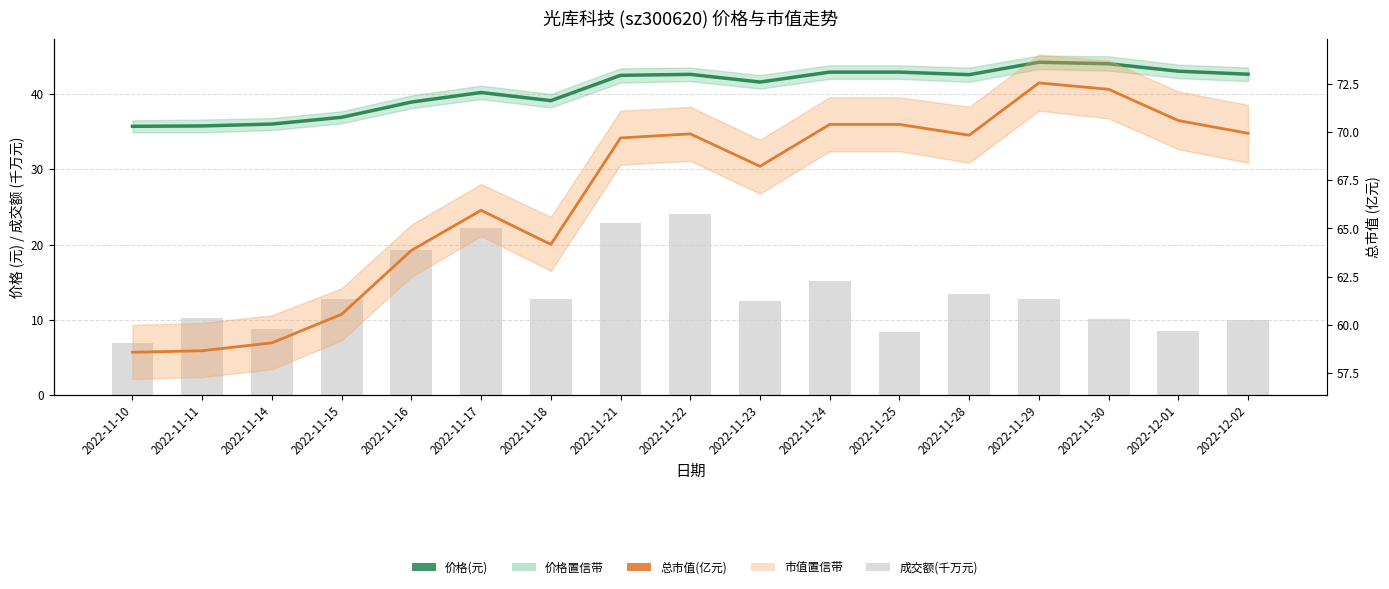

Which category has the highest value in the 成交额(千万元) series?

2022-11-22